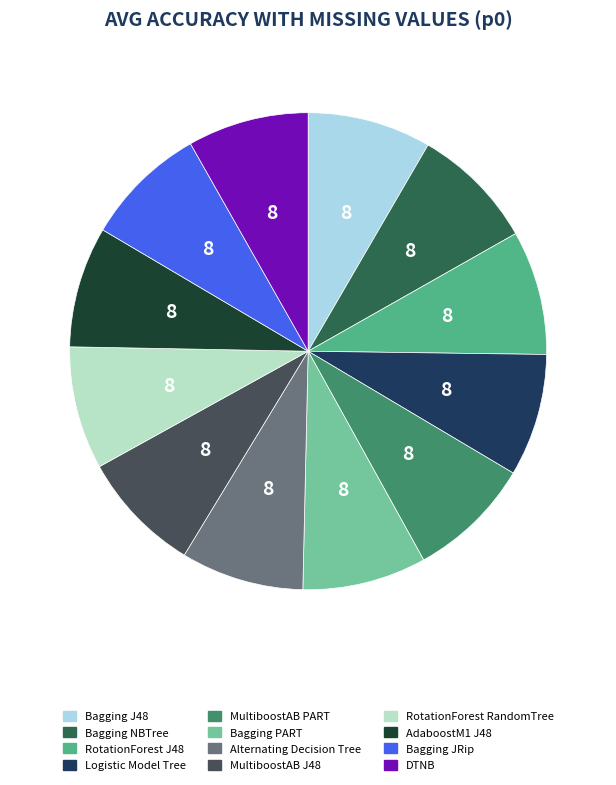

To the nearest percent, what portion does RotationForest RandomTree represent?

8%